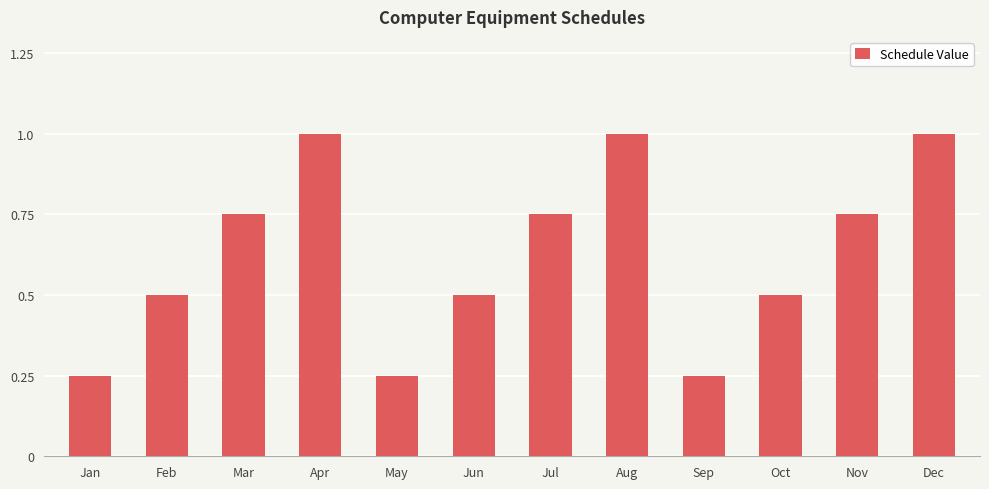

What is the value of the 12th bar from the left?

1.0